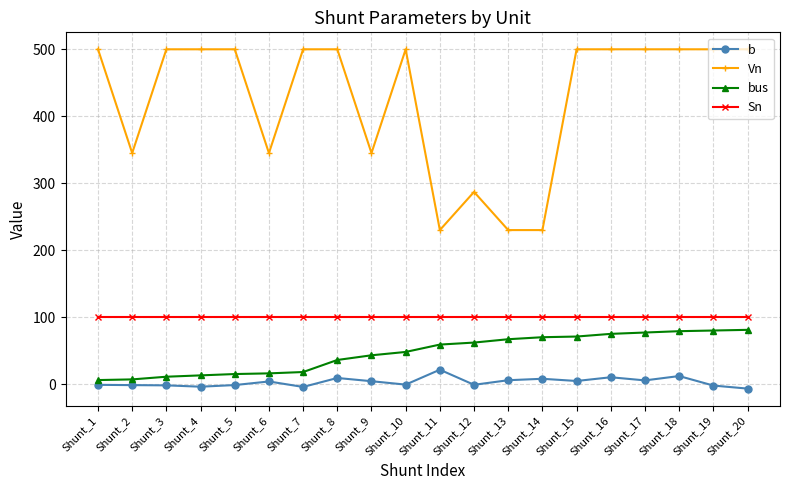

How many data points in Vn are less than 500?

7